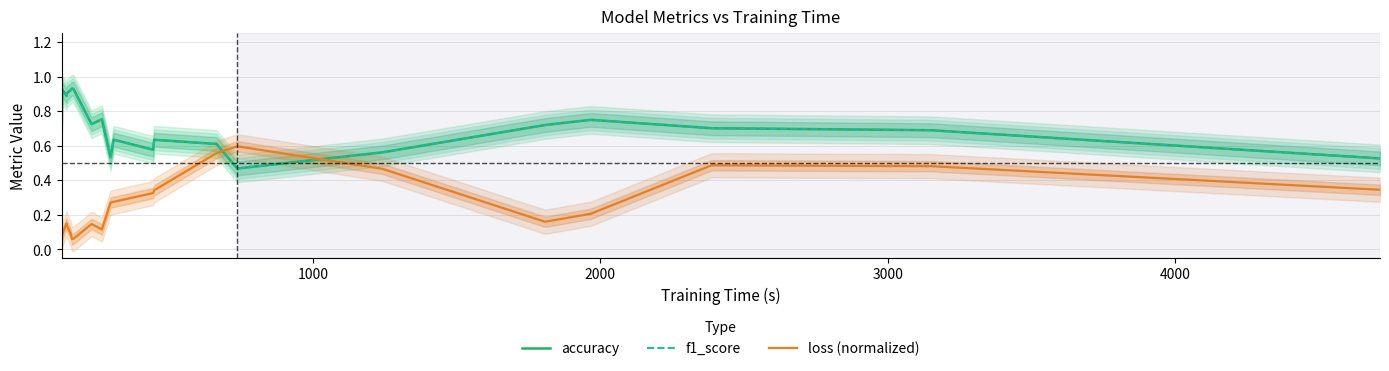

After their last crossing, which series has the higher values: loss (normalized) or accuracy?

accuracy